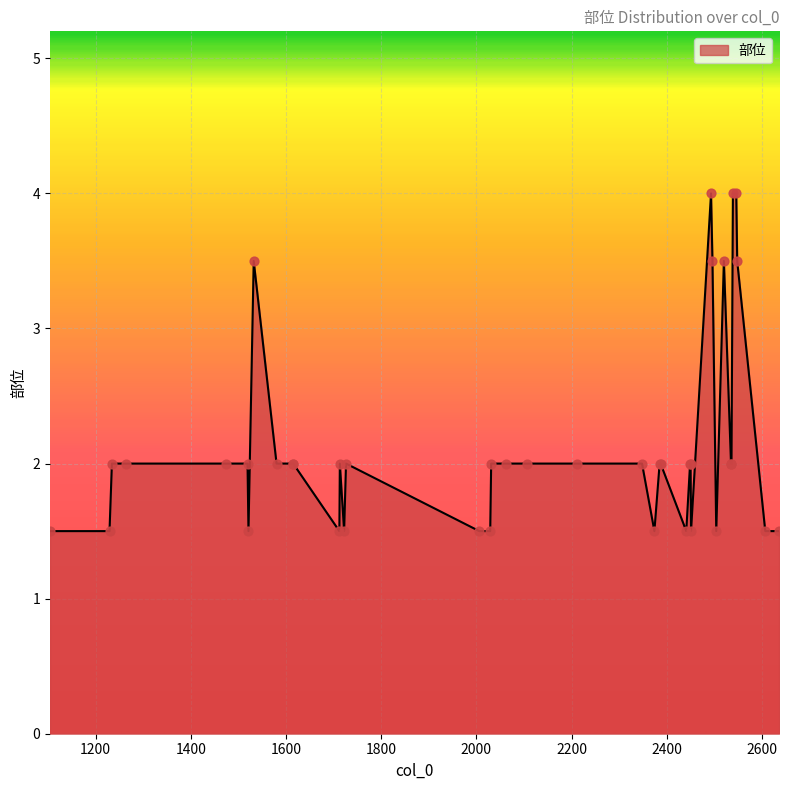

What is the greatest value displayed?

4.0